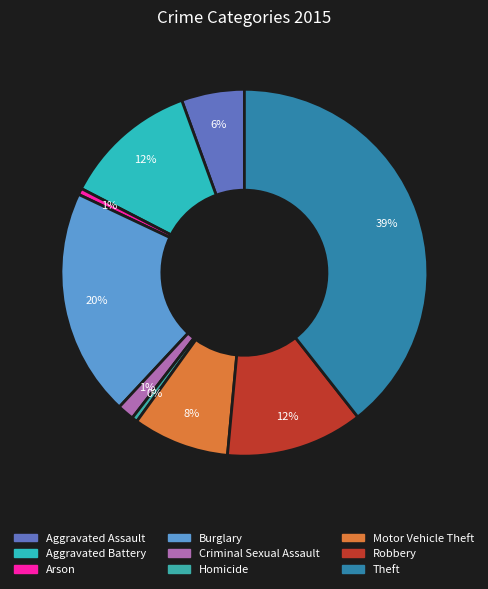

How many segments does this pie chart have?

9